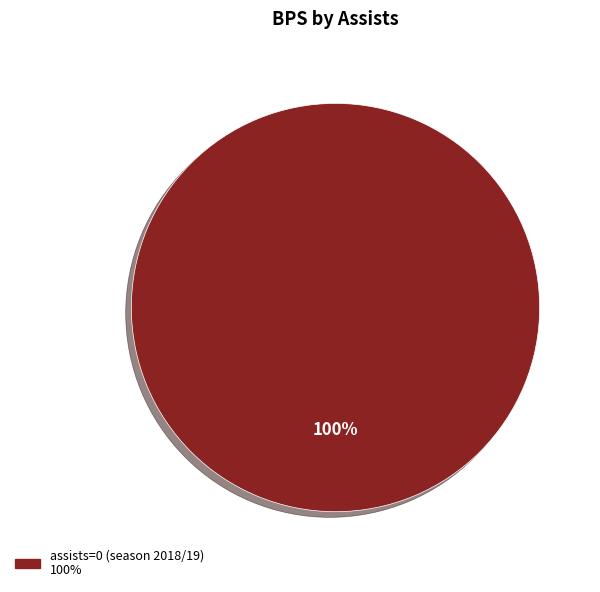

Is there a majority slice in this chart?

Yes